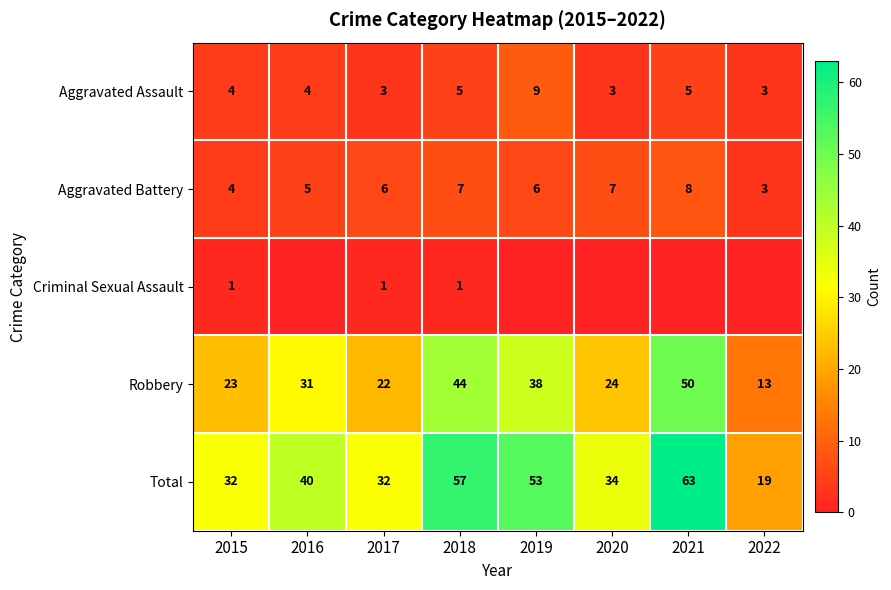

What is the spread (max minus min) of values at 2018?

56